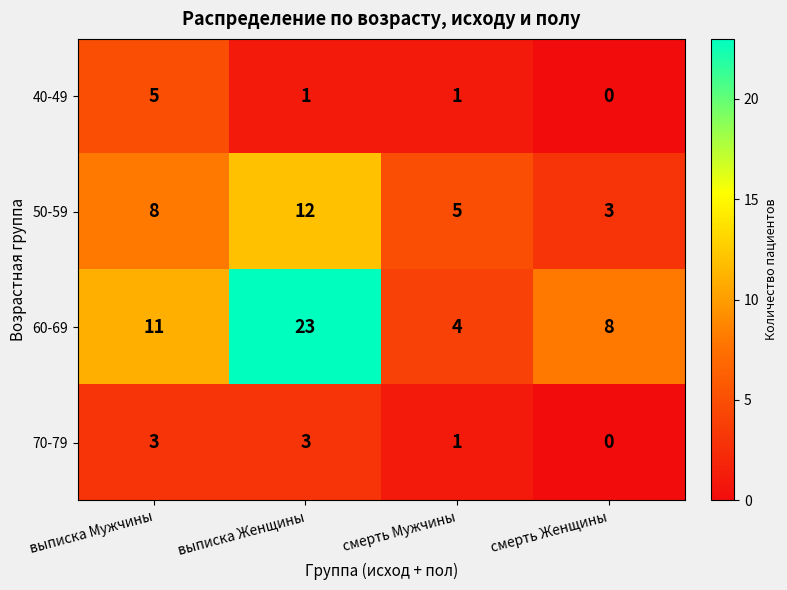

How many distinct data groups are displayed?

4